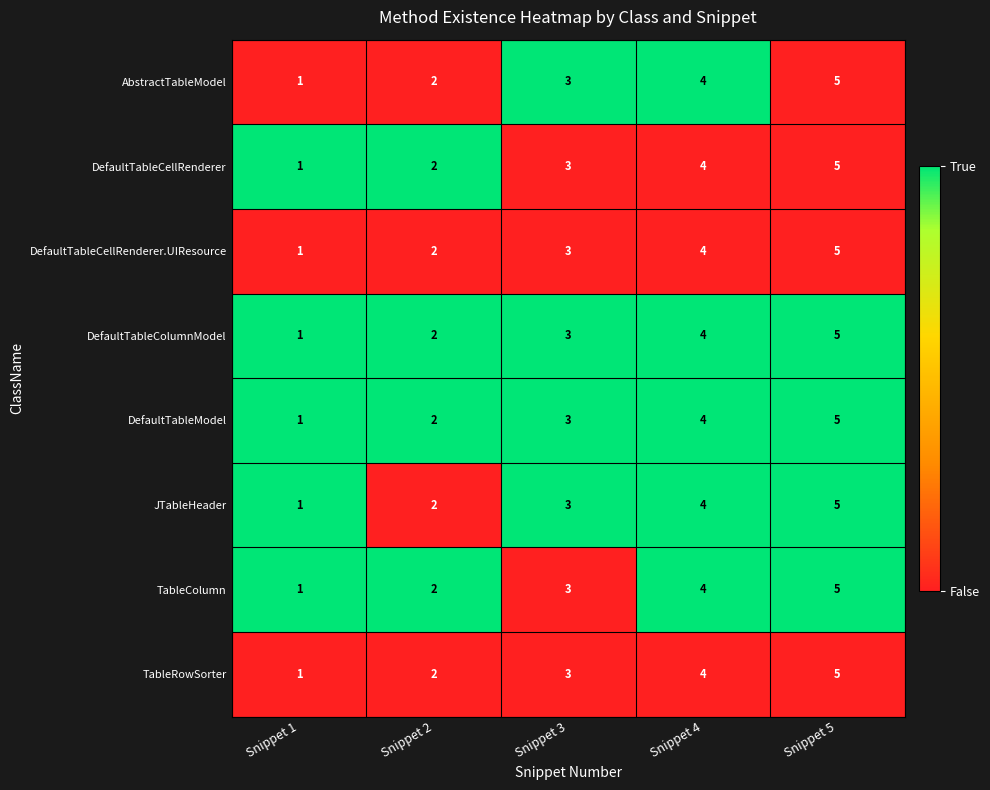

What is the difference between the maximum and second lowest values in the DefaultTableCellRenderer series?

3